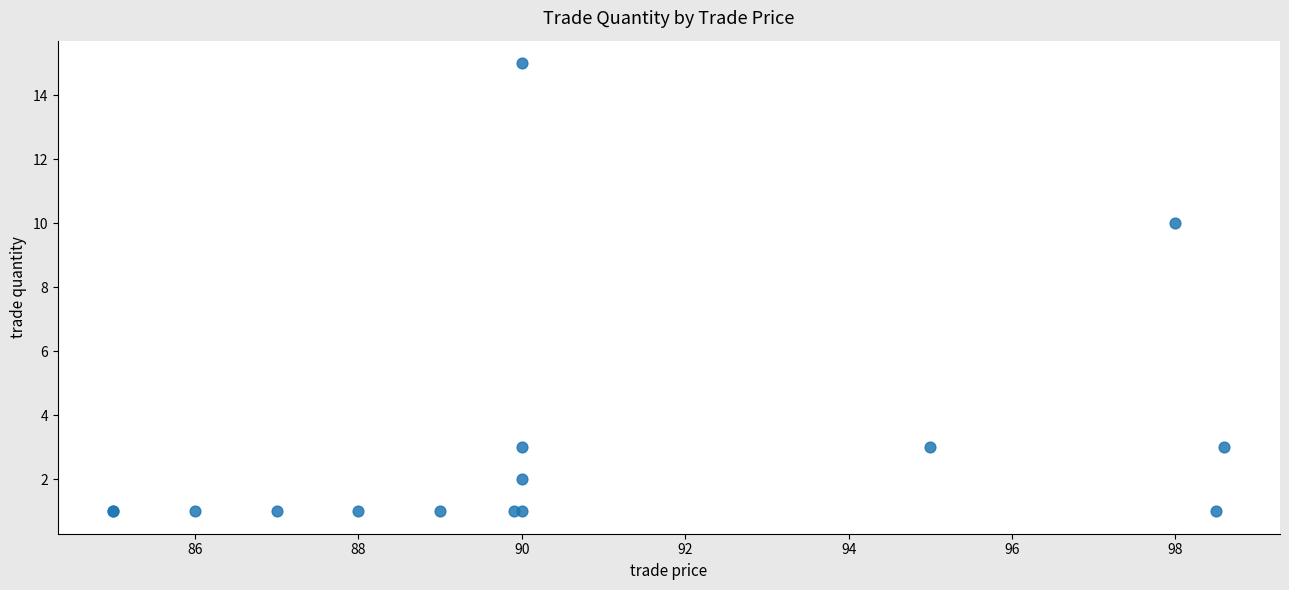

What Y value in the scatter plot is closest to 8?

10